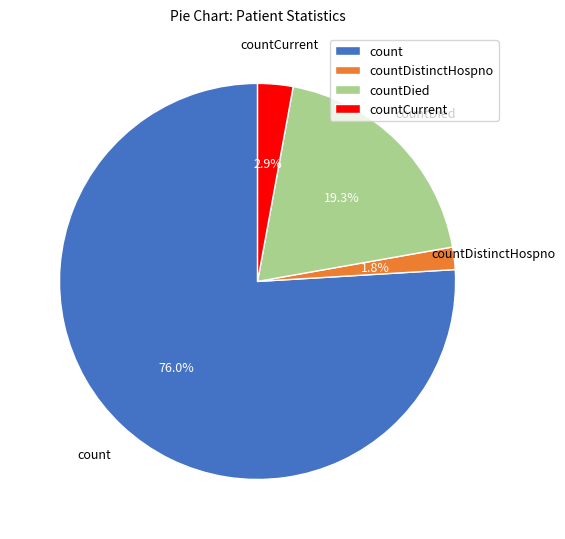

How much of the chart is everything except countCurrent?

97.1%